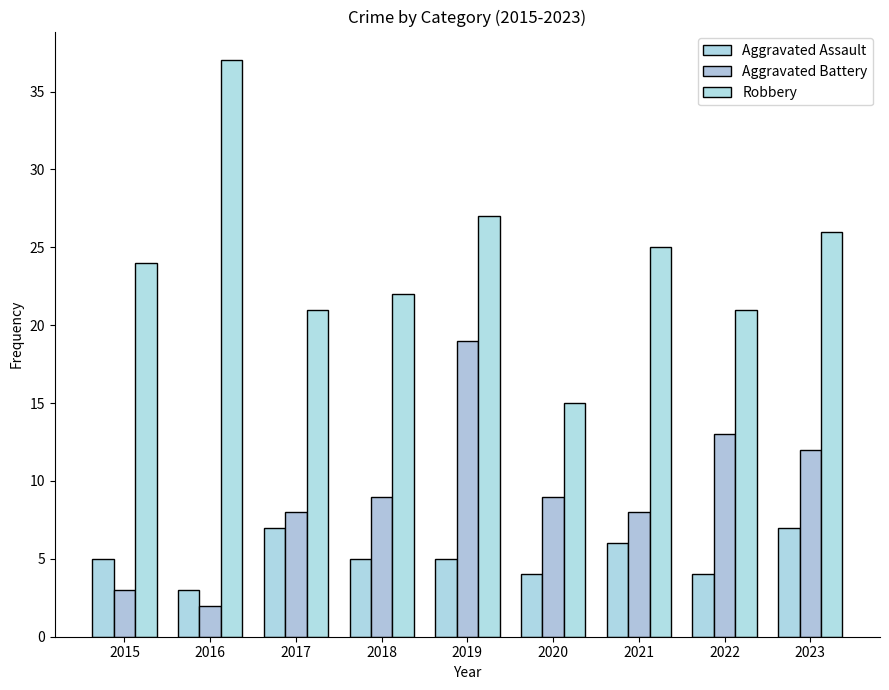

What is the maximum value for Aggravated Battery?

19